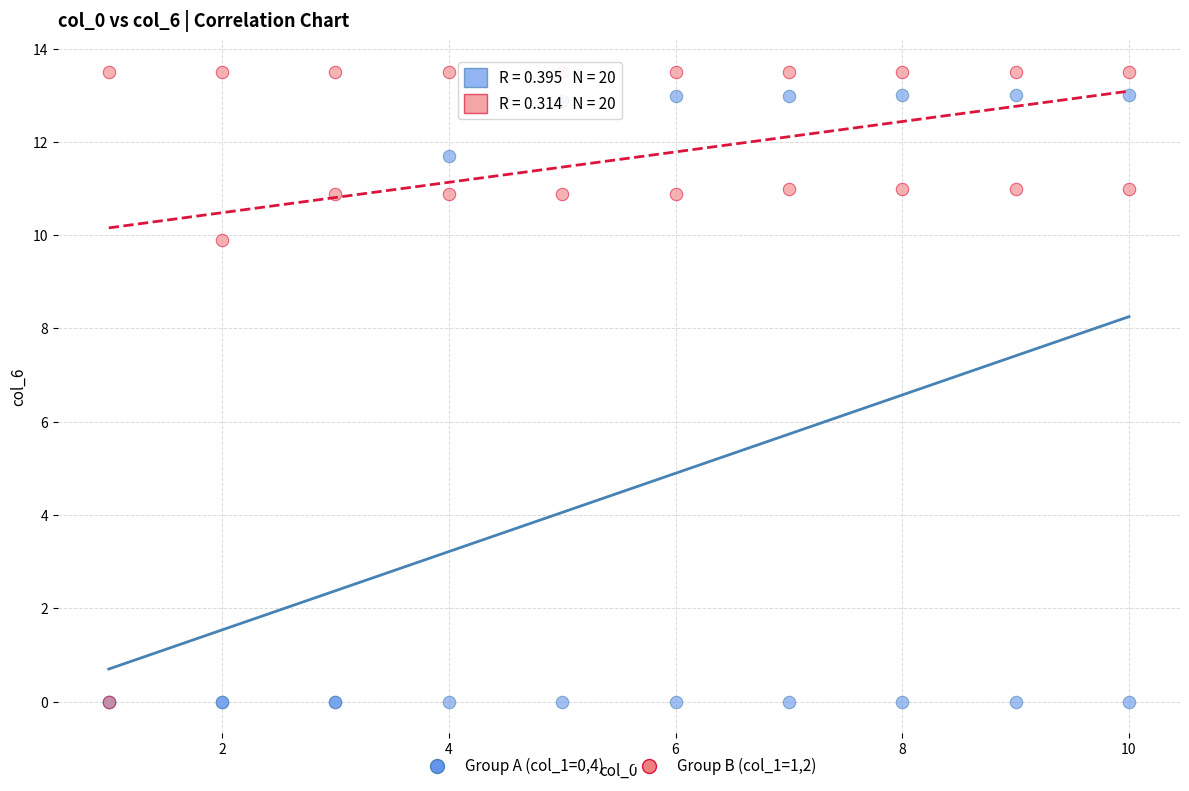

Across all series, what Y value is closest to 6?

9.9